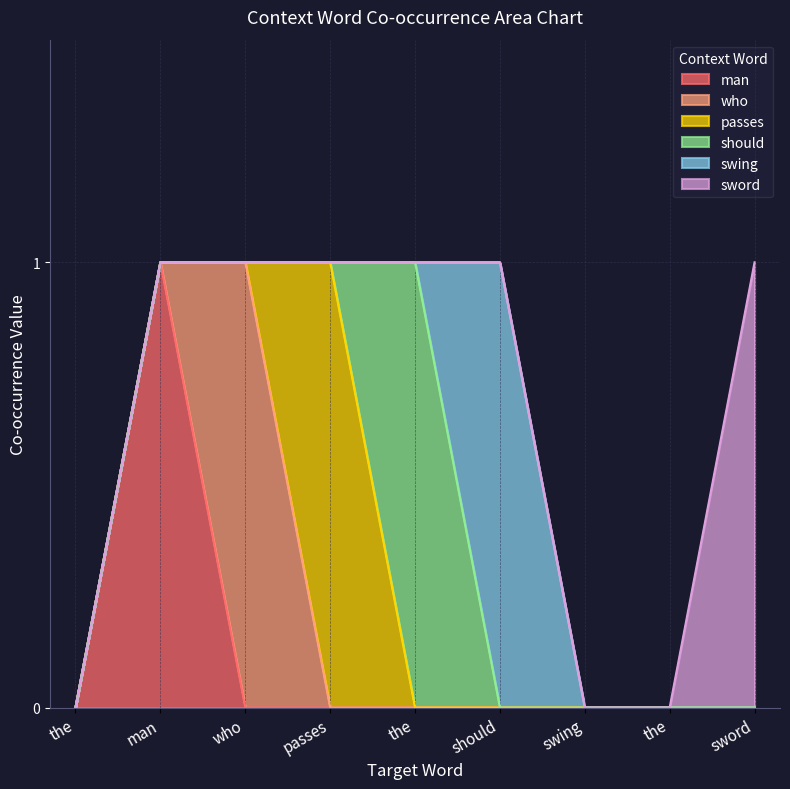

What is the total value across all series at should?

1